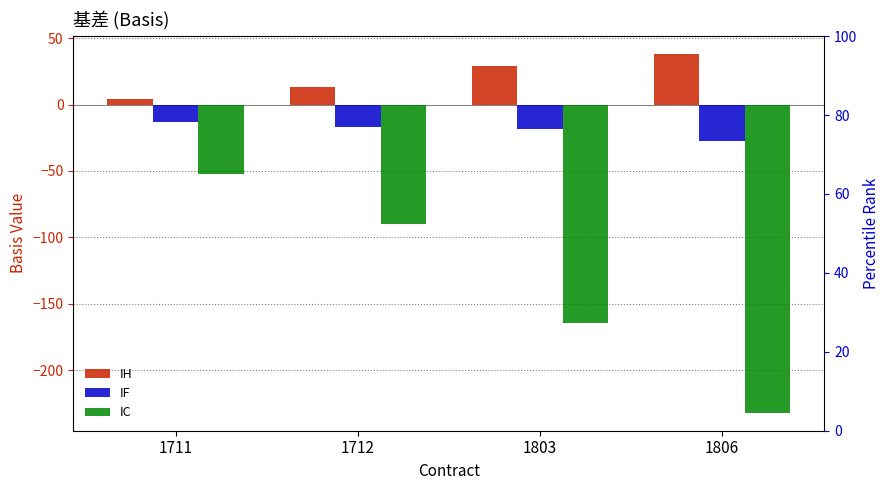

Which series has the largest range (max minus min)?

IC